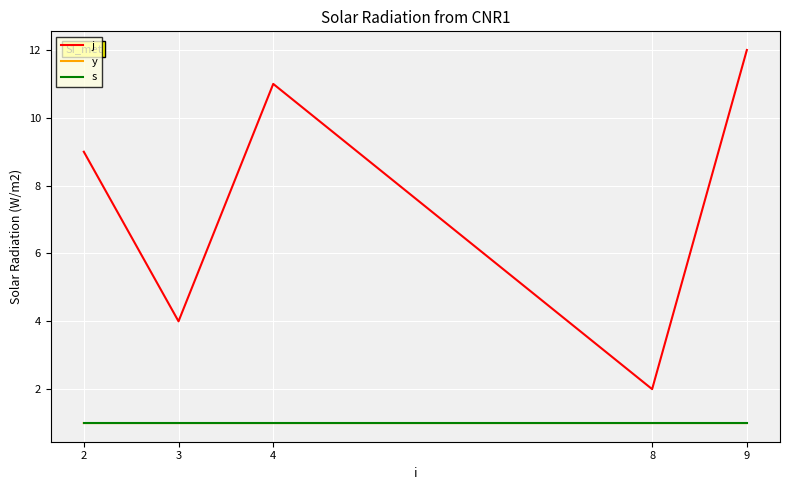

Which series has the widest spread of values?

j